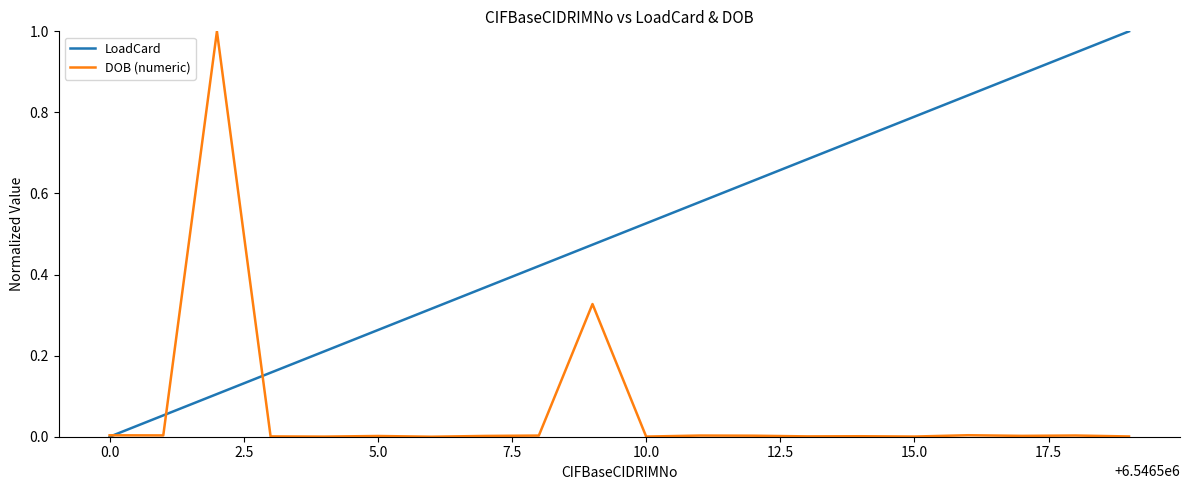

Which series has the largest total across all categories?

LoadCard